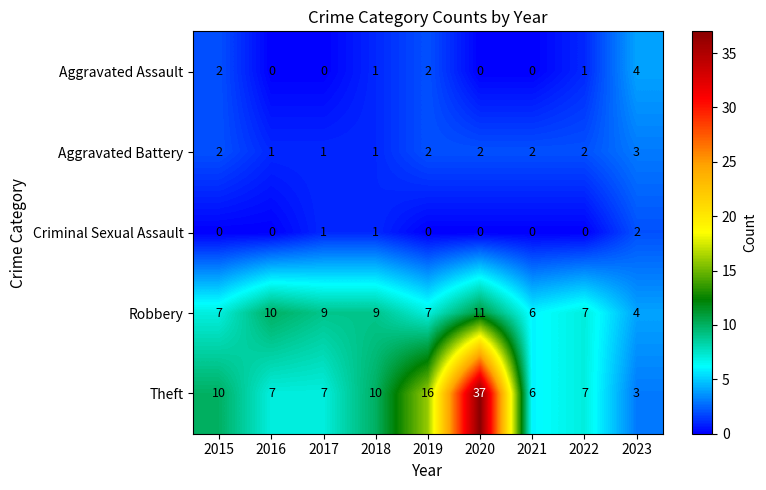

What is the total value across all series at 2023?

16